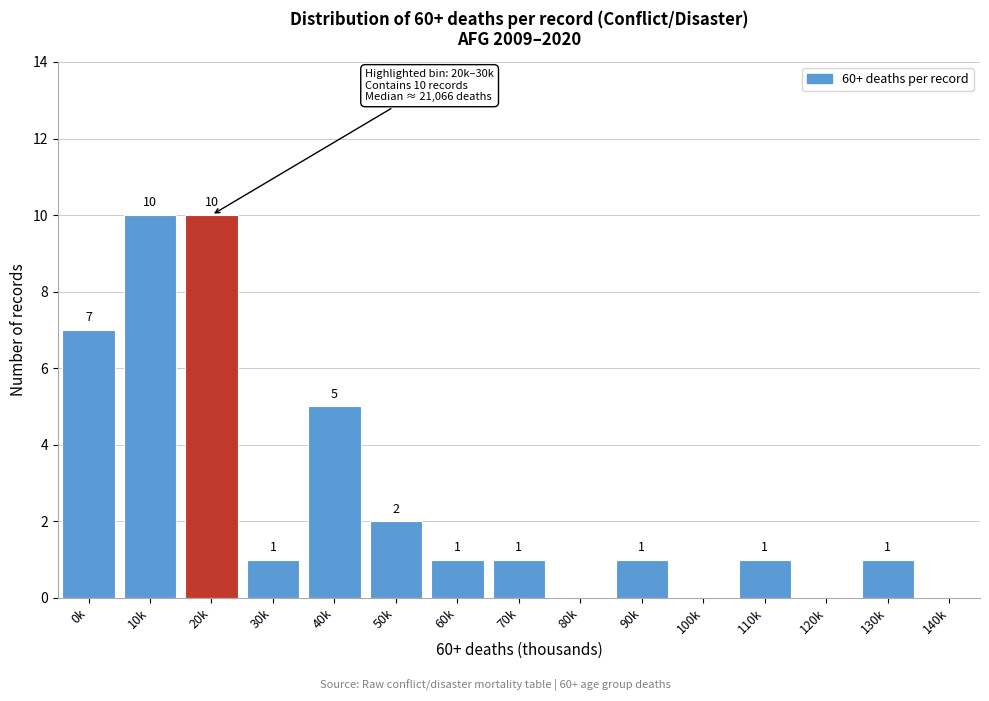

Reading left to right, what are all the values shown in this chart?

0k=7	10k=10	20k=10	30k=1	40k=5	50k=2	60k=1	70k=1	80k=0	90k=1	100k=0	110k=1	120k=0	130k=1	140k=0